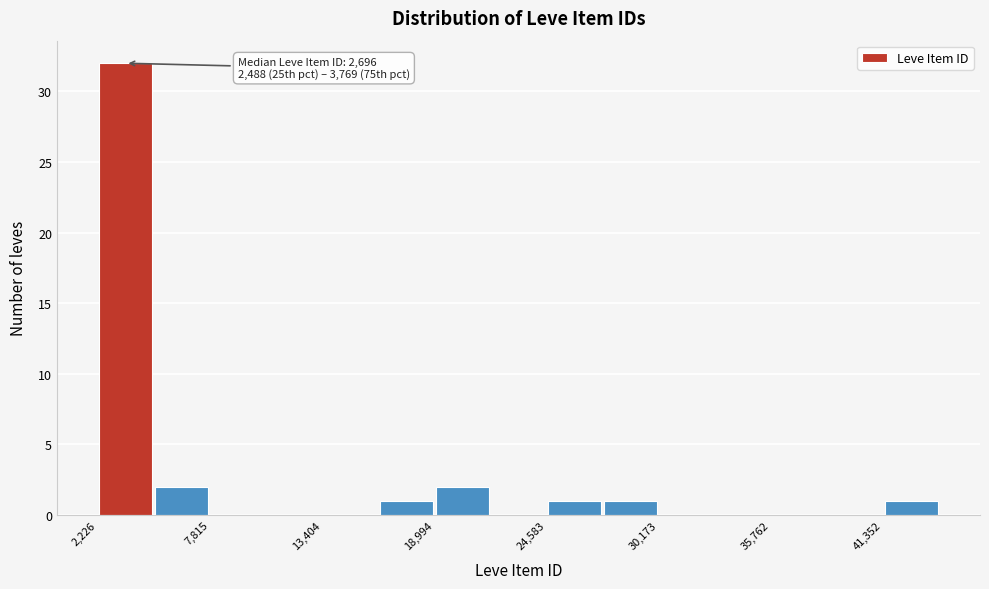

Read against the x-axis, roughly where is the centre of the tallest bar?

4000